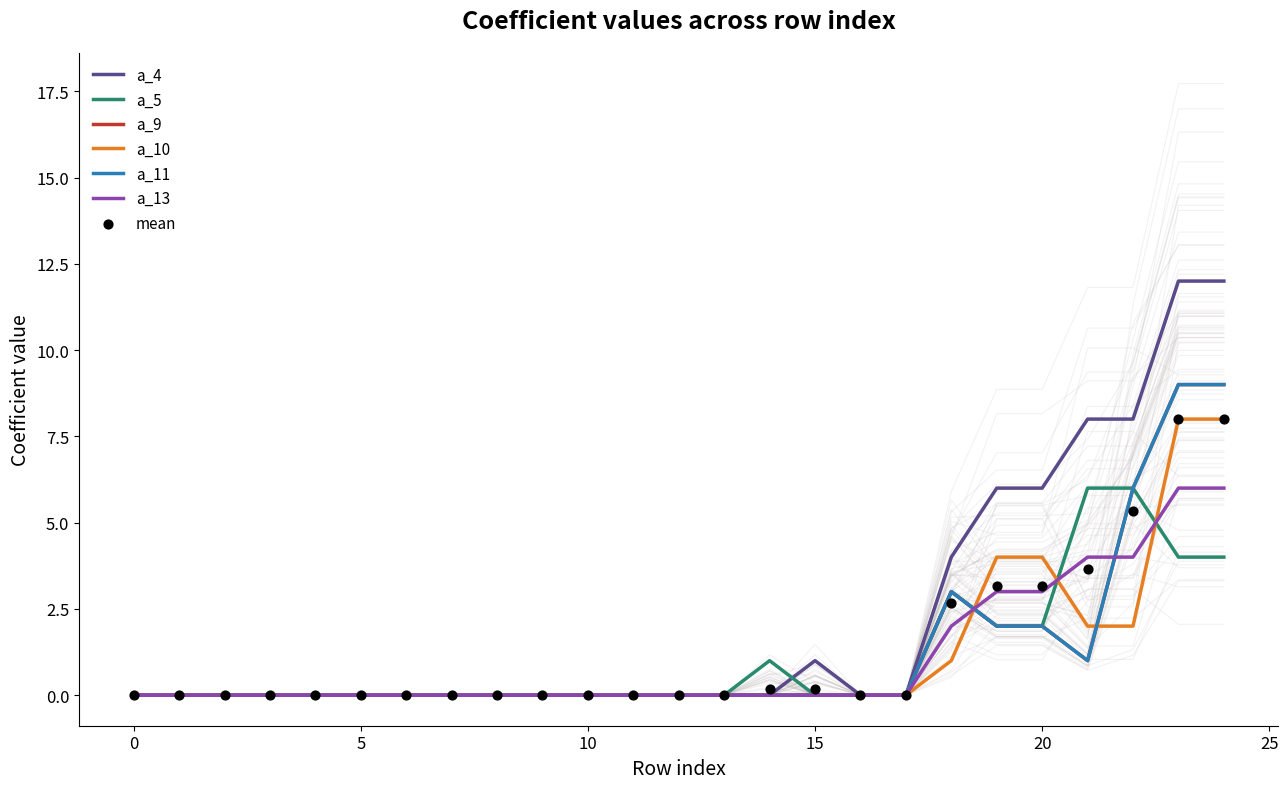

Which series contains the highest Y value?

a_4